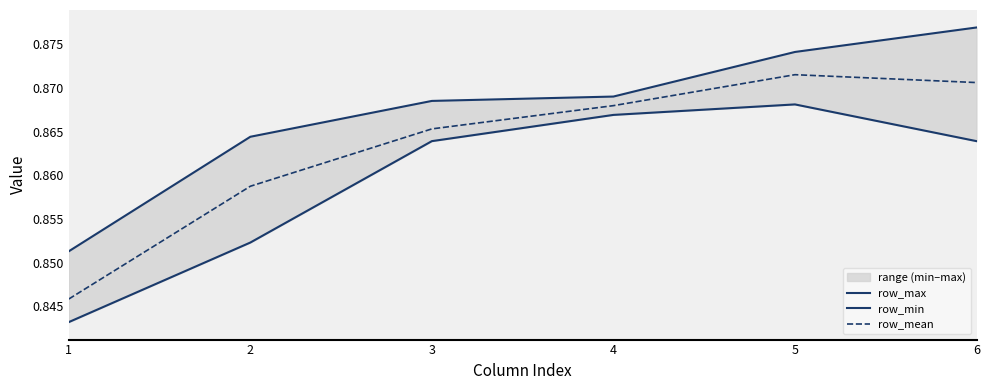

List the labels in order of row_mean value, largest first.

5, 6, 4, 3, 2, 1